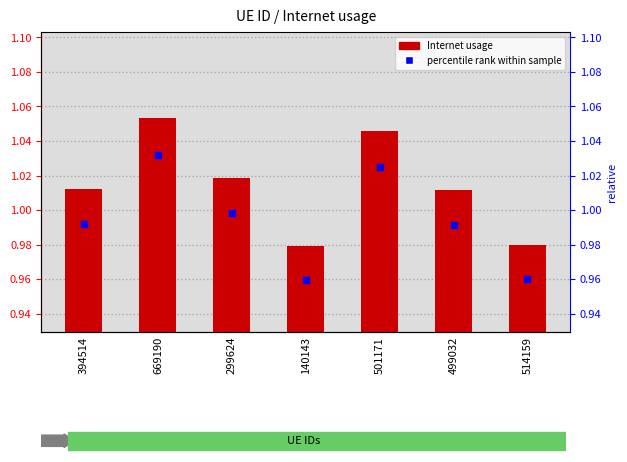

At which category is the sum across all series the highest?

669190